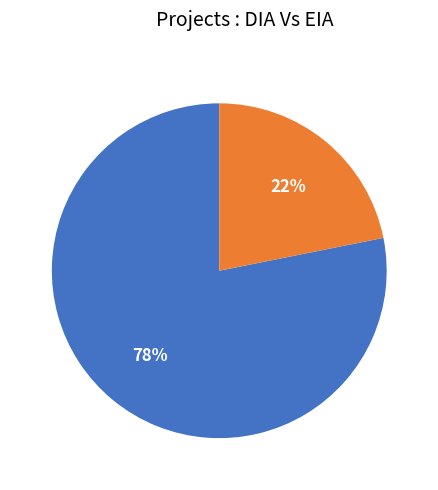

Count the number of slices in the pie.

2